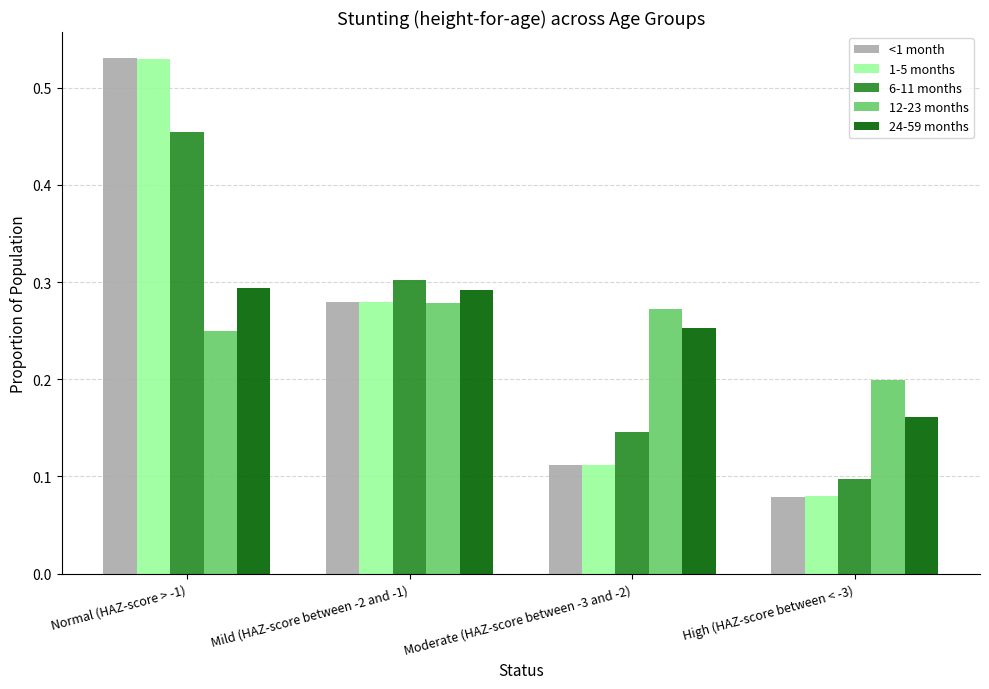

Count the number of categories in the chart.

4